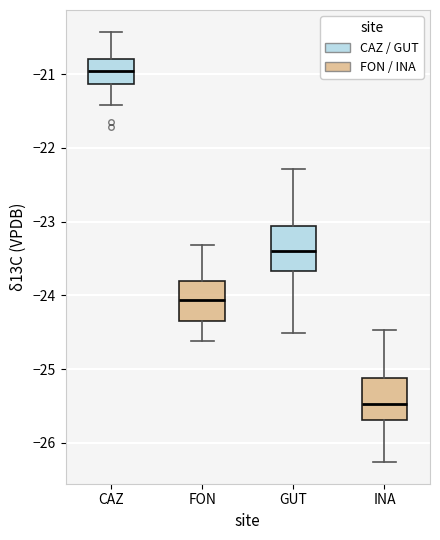

Where does the upper whisker of the box for CAZ end on the y-axis? The values are not printed on the chart, so give them approximately, as read against the axis.

-20.4